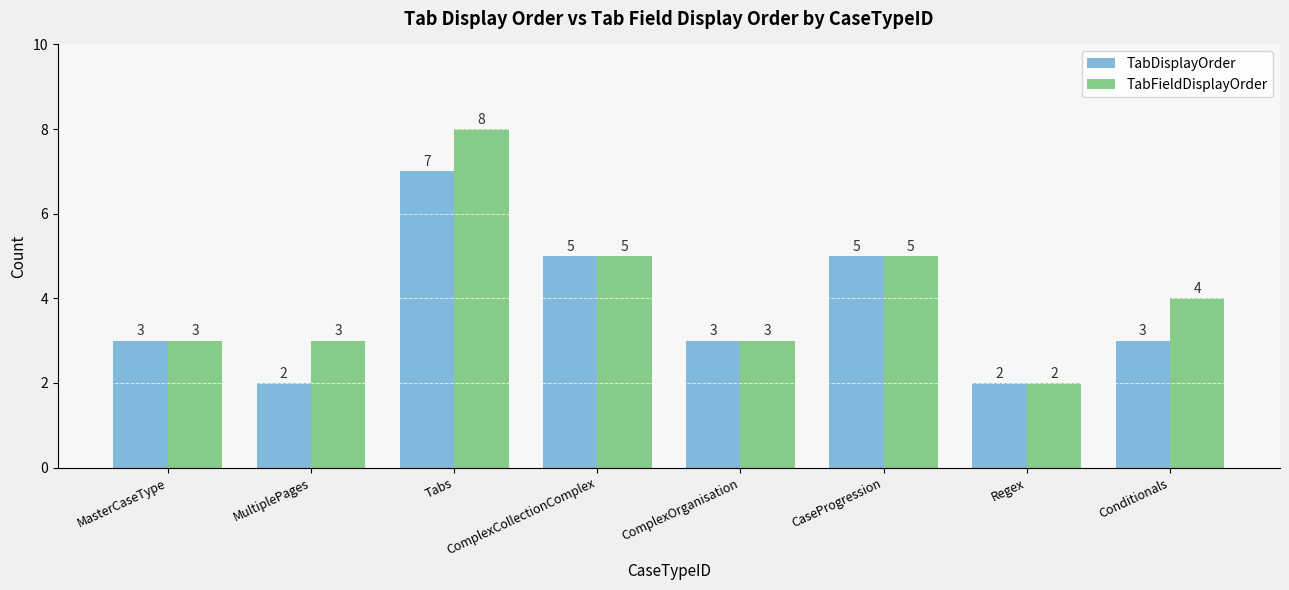

Which series has the largest range (max minus min)?

TabFieldDisplayOrder